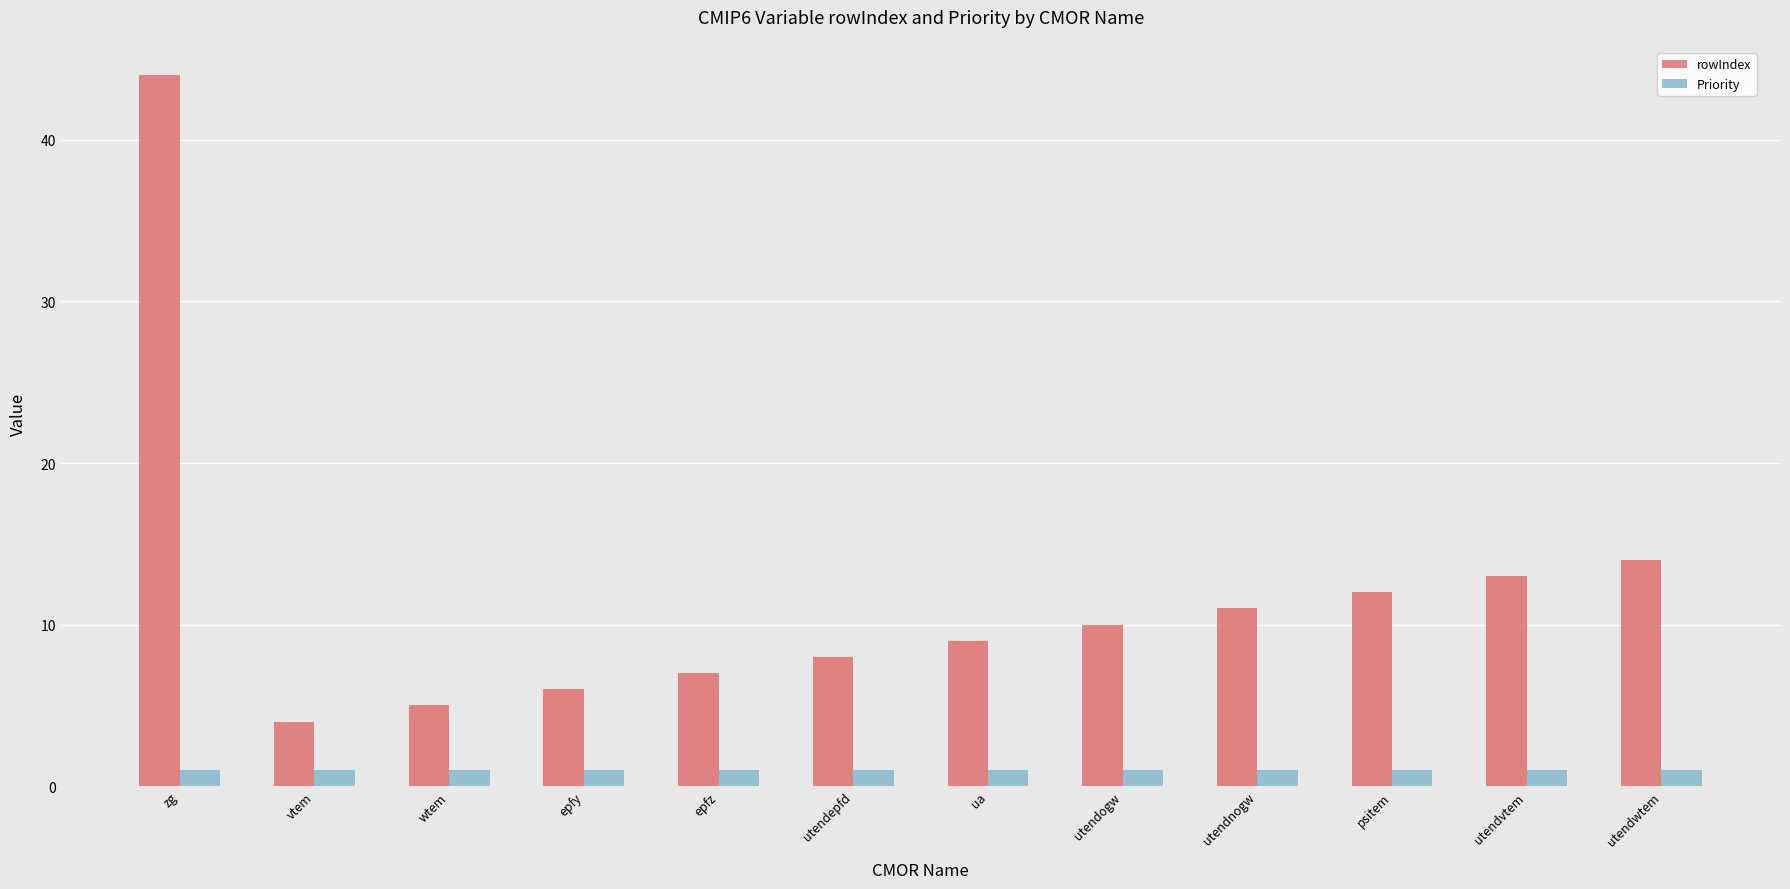

Reading right to left, transcribe all the data shown in this chart.

rowIndex: utendwtem=14	utendvtem=13	psitem=12	utendnogw=11	utendogw=10	ua=9	utendepfd=8	epfz=7	epfy=6	wtem=5	vtem=4	zg=44
Priority: utendwtem=1	utendvtem=1	psitem=1	utendnogw=1	utendogw=1	ua=1	utendepfd=1	epfz=1	epfy=1	wtem=1	vtem=1	zg=1